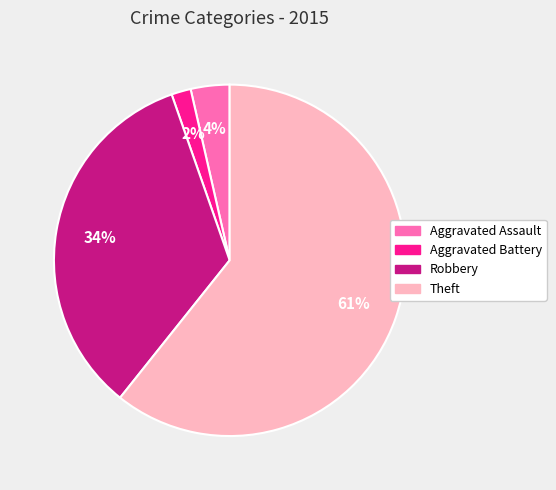

Does any single category account for the majority?

Yes